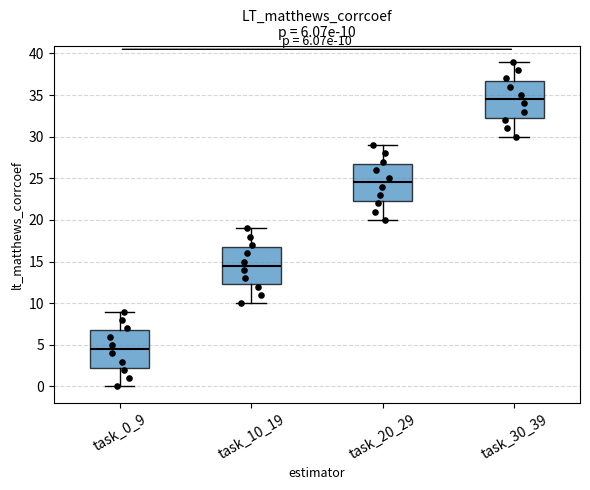

Which box's median line is the highest?

task_30_39